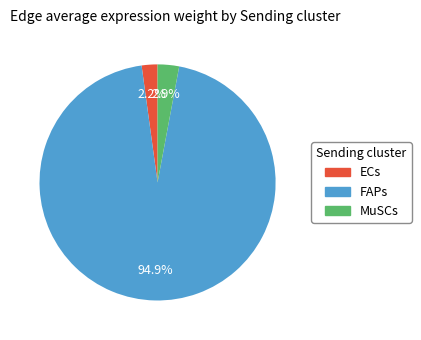

Does MuSCs account for over 50% of the chart?

No